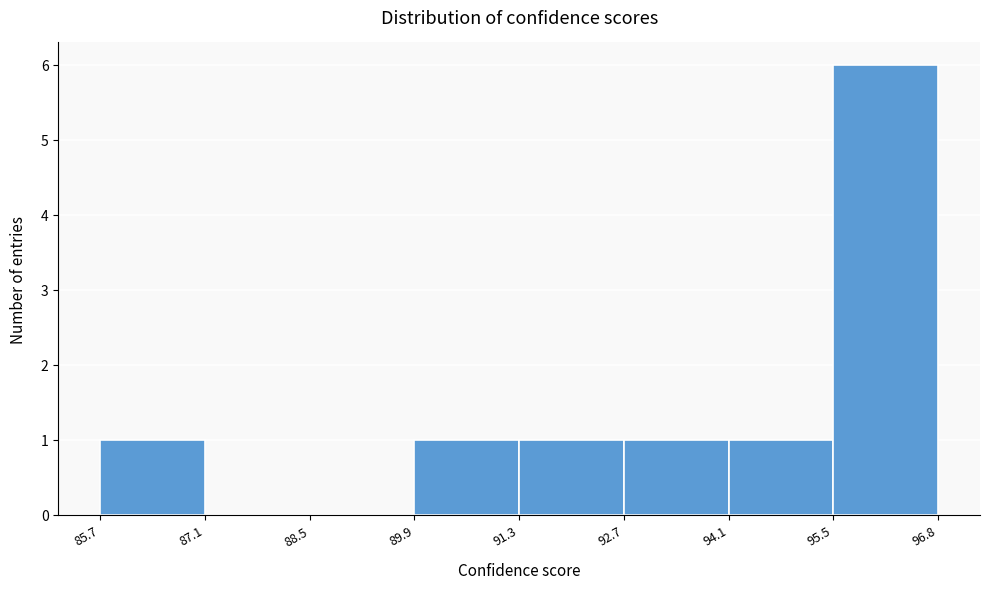

Reading left to right, transcribe this chart: for each bar, give the range it covers on the x-axis and its height. The values are not printed on the chart, so give them approximately, as read against the axis.

85.7 to 87.1: 1
87.1 to 88.5: 0
88.5 to 89.9: 0
89.9 to 91.3: 1
91.3 to 92.7: 1
92.7 to 94.1: 1
94.1 to 95.5: 1
95.5 to 96.8: 6